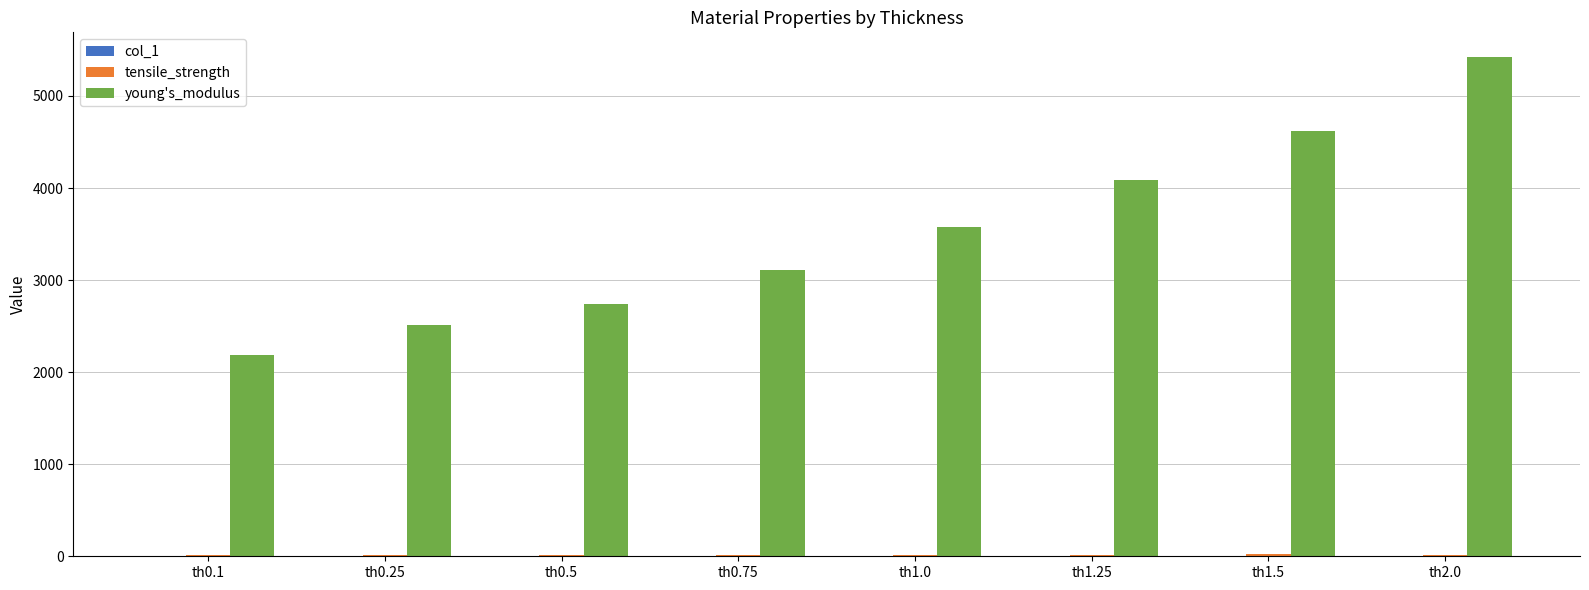

Which series changed the most between th0.75 and th1.5?

young's_modulus